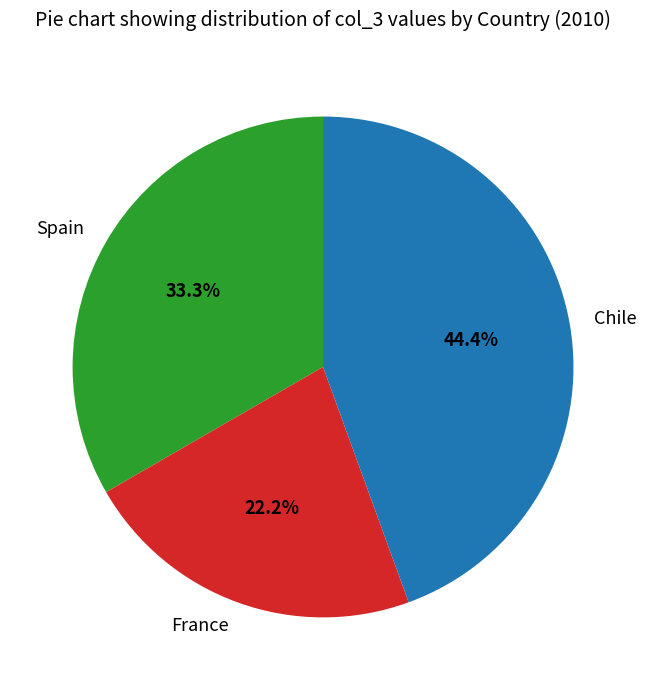

Does Spain account for over 50% of the chart?

No